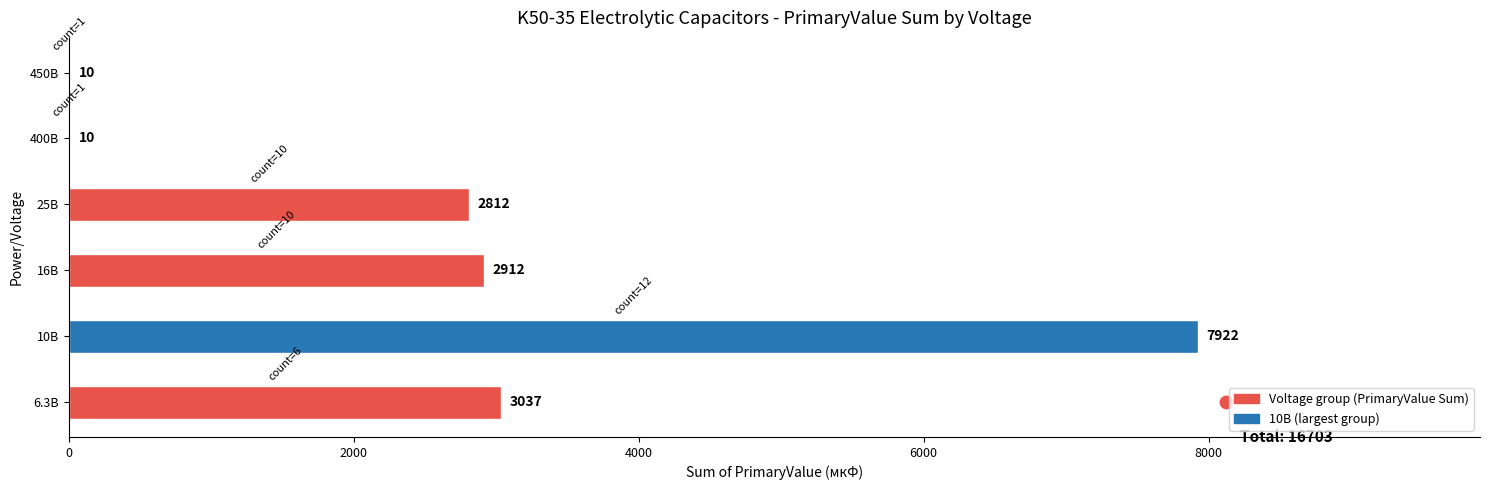

Which has a higher value, 400В or 25В?

25В